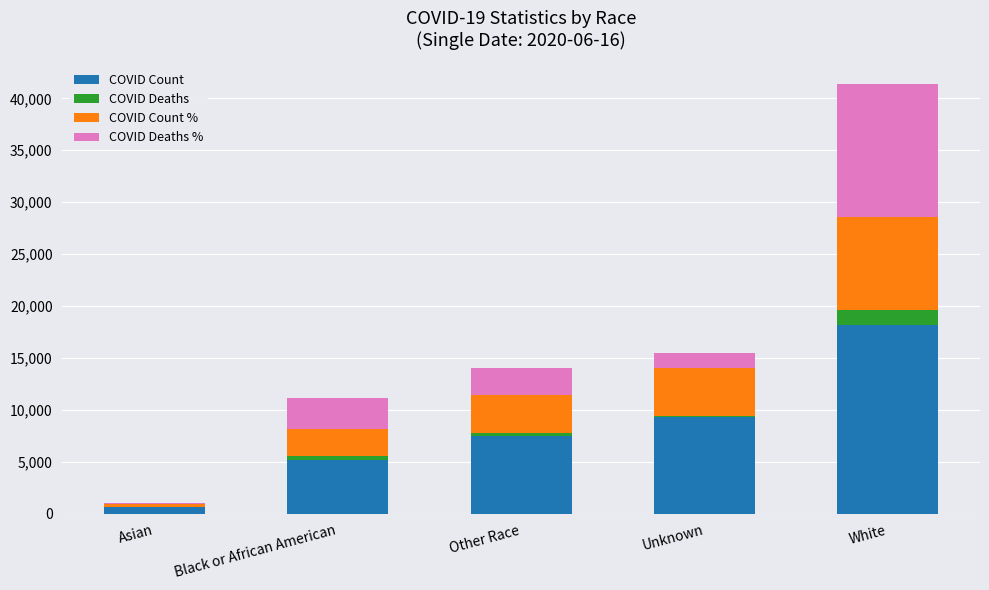

At which label does COVID Count reach its peak?

White